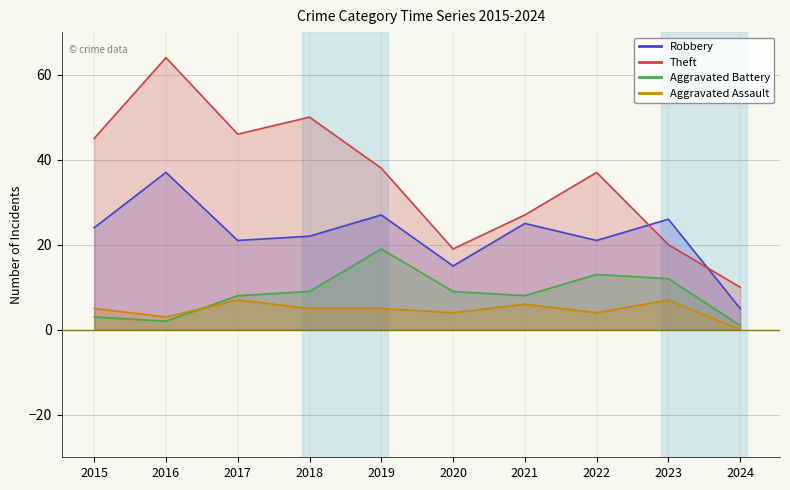

How many intersections are there between Aggravated Assault and Aggravated Battery?

1